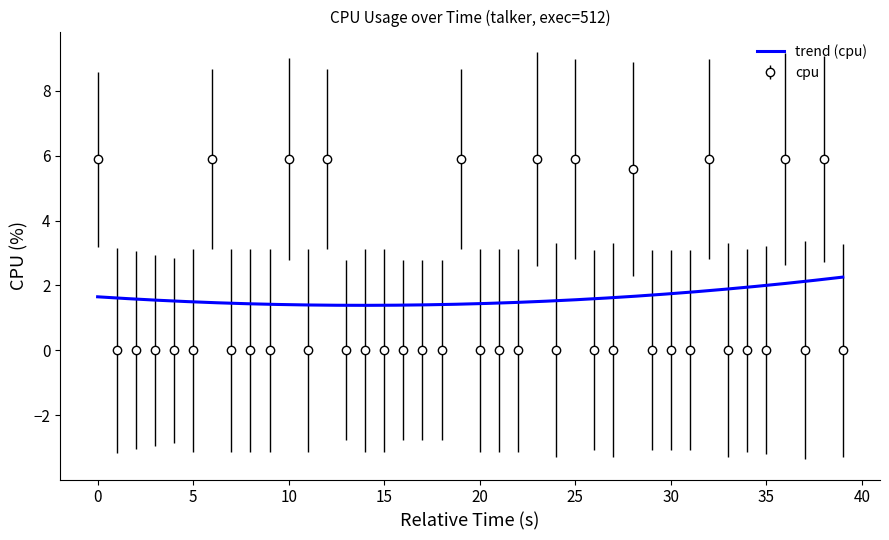

Reading left to right, extract all data points from this chart.

5.9	0.0	0.0	0.0	0.0	0.0	5.9	0.0	0.0	0.0	5.9	0.0	5.9	0.0	0.0	0.0	0.0	0.0	0.0	5.9	0.0	0.0	0.0	5.9	0.0	5.9	0.0	0.0	5.6	0.0	0.0	0.0	5.9	0.0	0.0	0.0	5.9	0.0	5.9	0.0